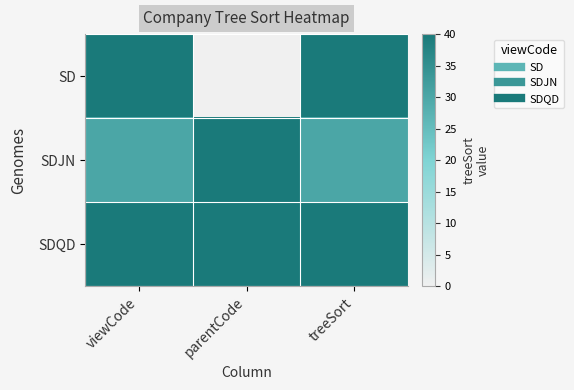

At which category is the sum across all series the highest?

viewCode